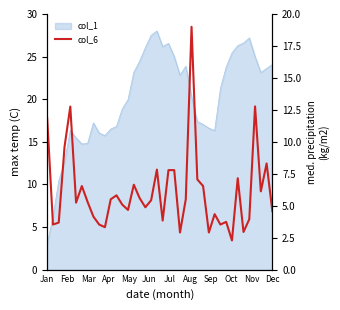

What is the minimum value shown in the chart?

2.3